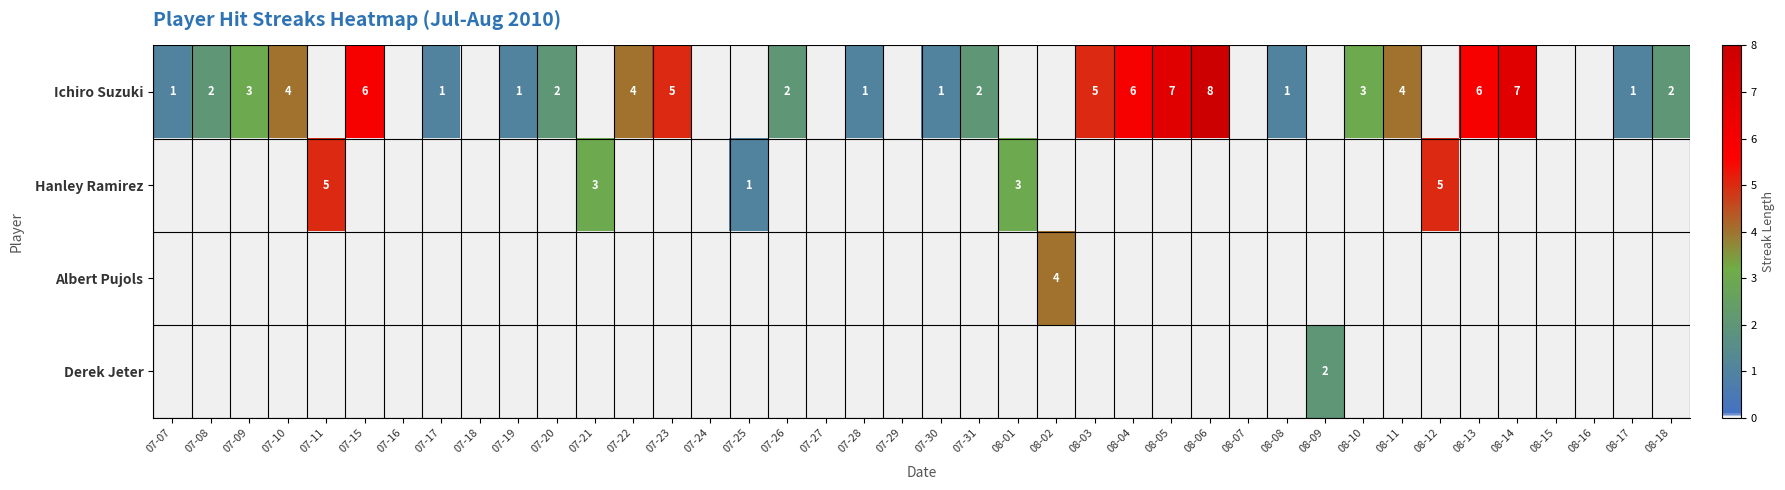

Is it true that Ichiro Suzuki equals 4 at 08-11?

True